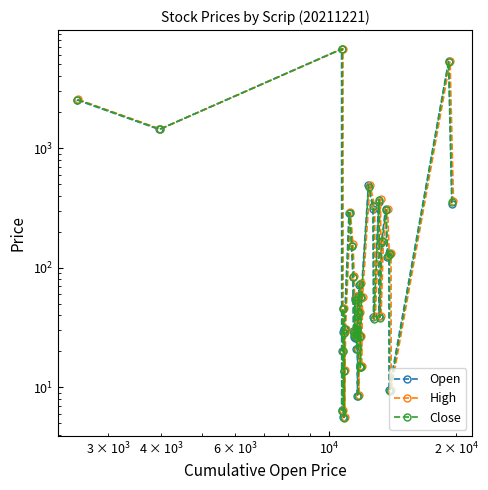

What are all the series names shown in the legend?

Open, High, Close